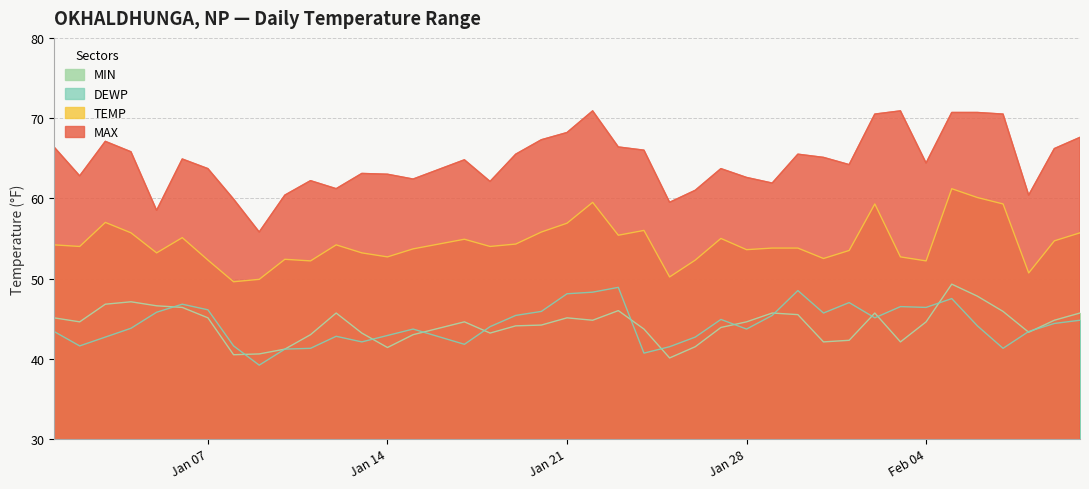

At which category does the chart reach its peak across all series?

2025-01-22